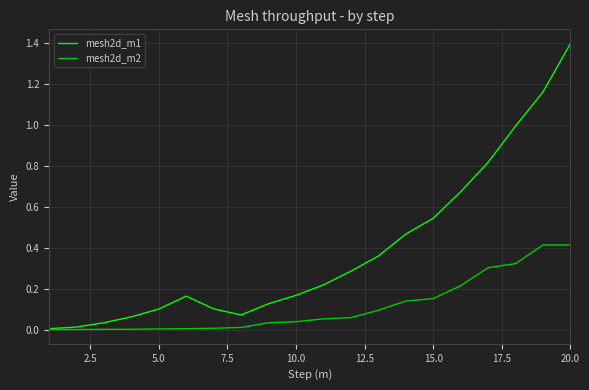

What is the maximum value shown in the chart?

1.4